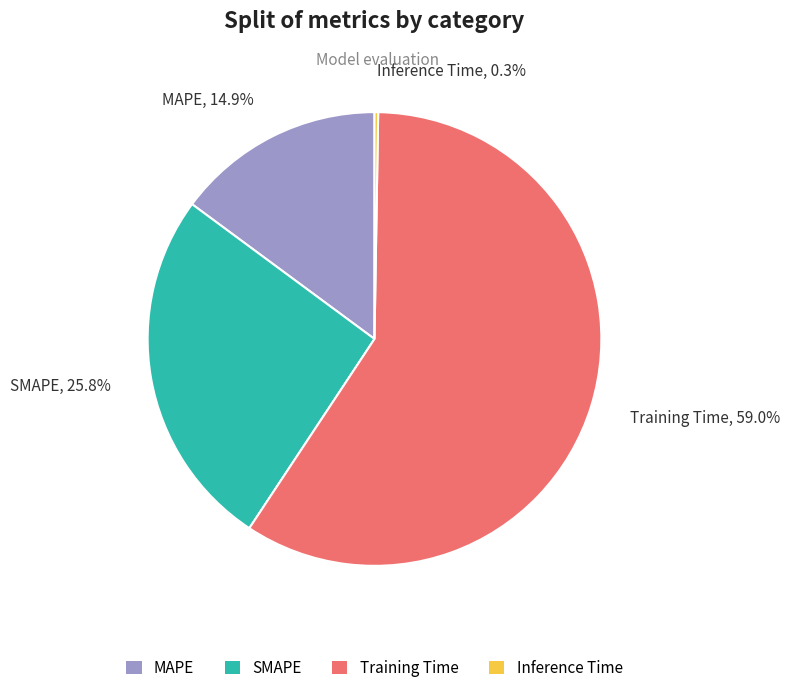

To the nearest percent, what is the difference between the largest and smallest slice percentages?

59%